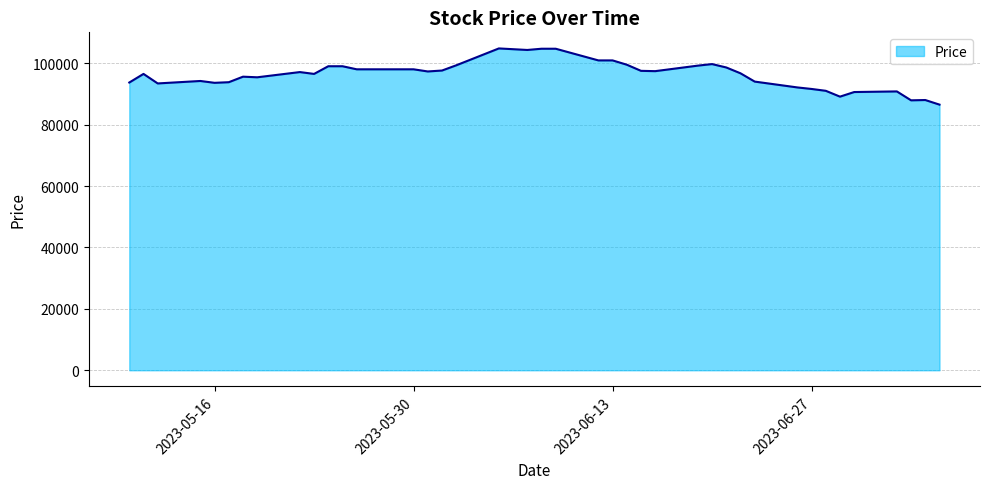

What is the greatest value displayed?

104800